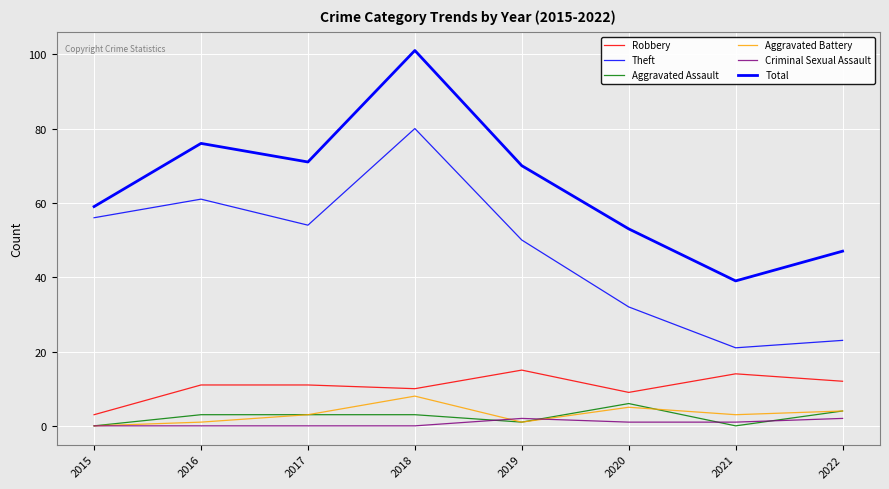

What value does the Aggravated Battery series have at 2018?

8